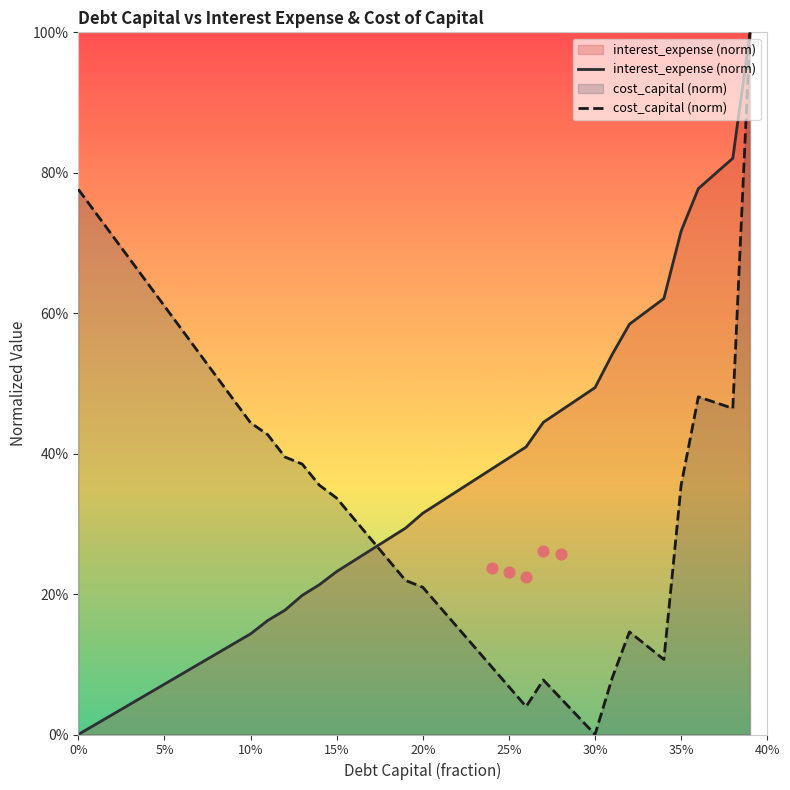

Which series has the largest Y range (max minus min)?

interest_expense (norm)